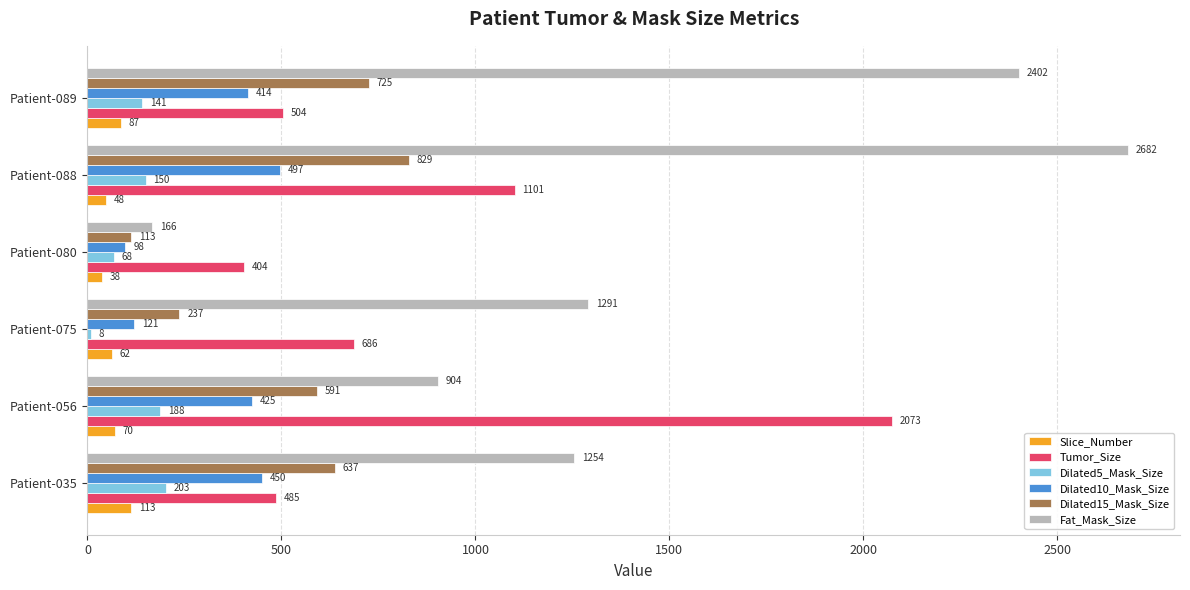

What is the maximum value for Fat_Mask_Size?

2682